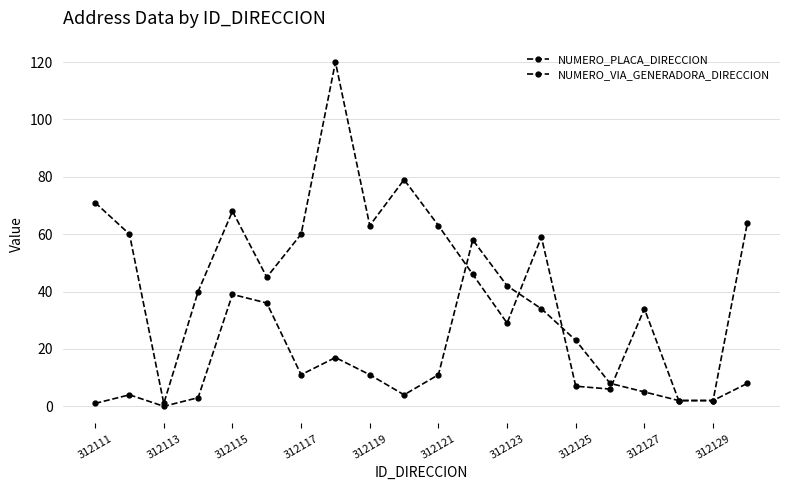

Is this an area chart (filled region under the line)?

No